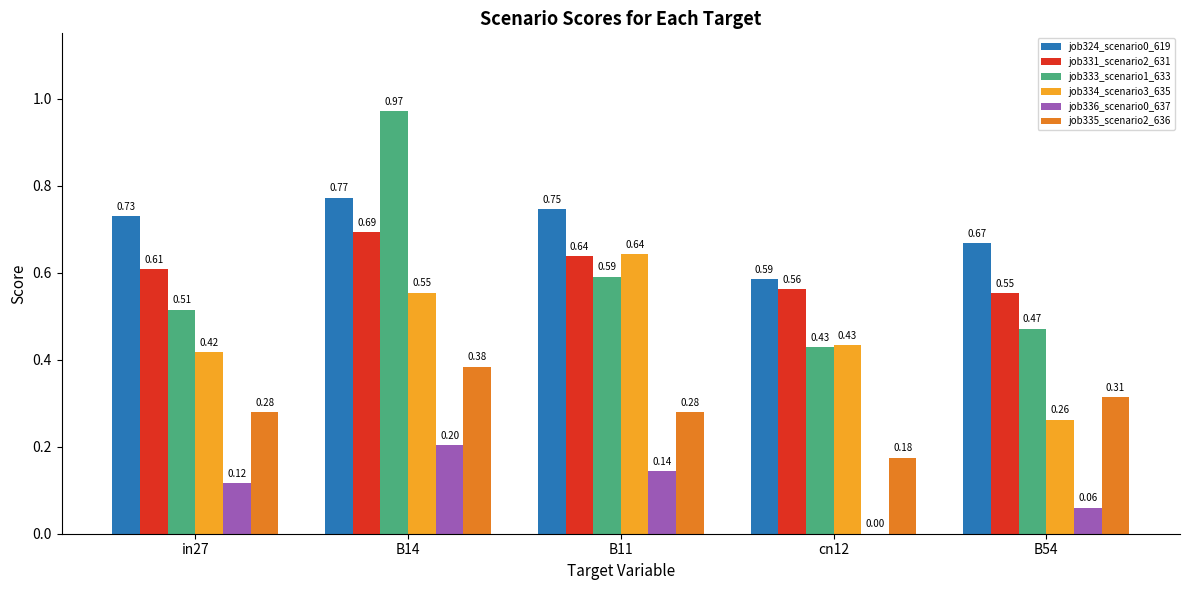

Is the value of job324_scenario0_619 at B11 greater than the value of job334_scenario3_635 at cn12?

Yes